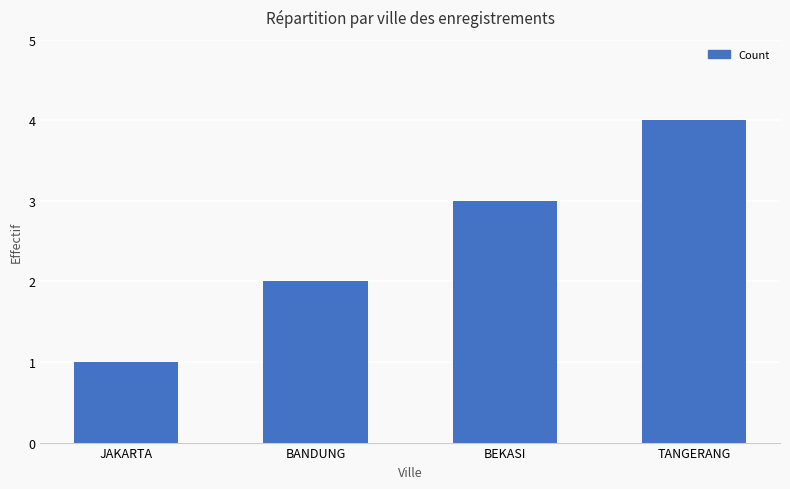

What is the maximum value shown in the chart?

4